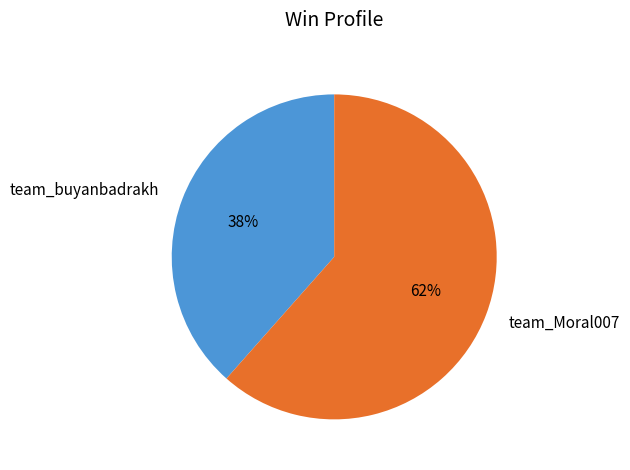

What is the majority slice?

team_Moral007